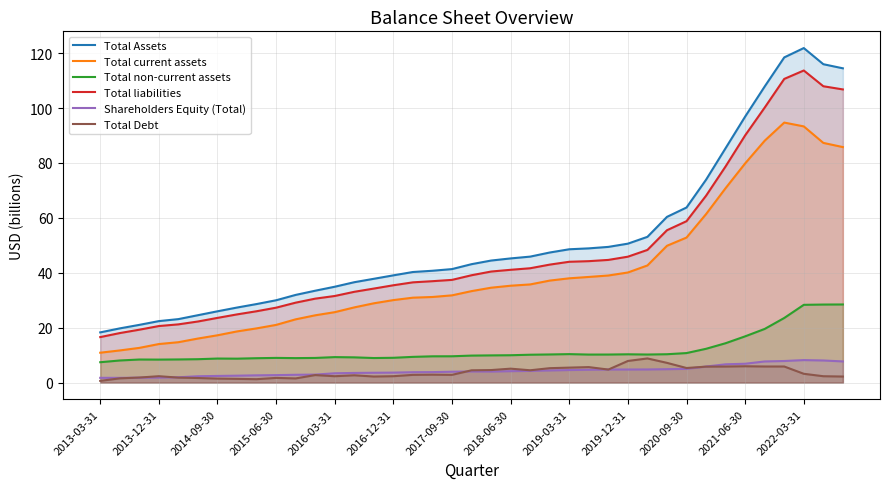

In Total Debt, how many points are higher than both neighbors (excluding endpoints)?

9